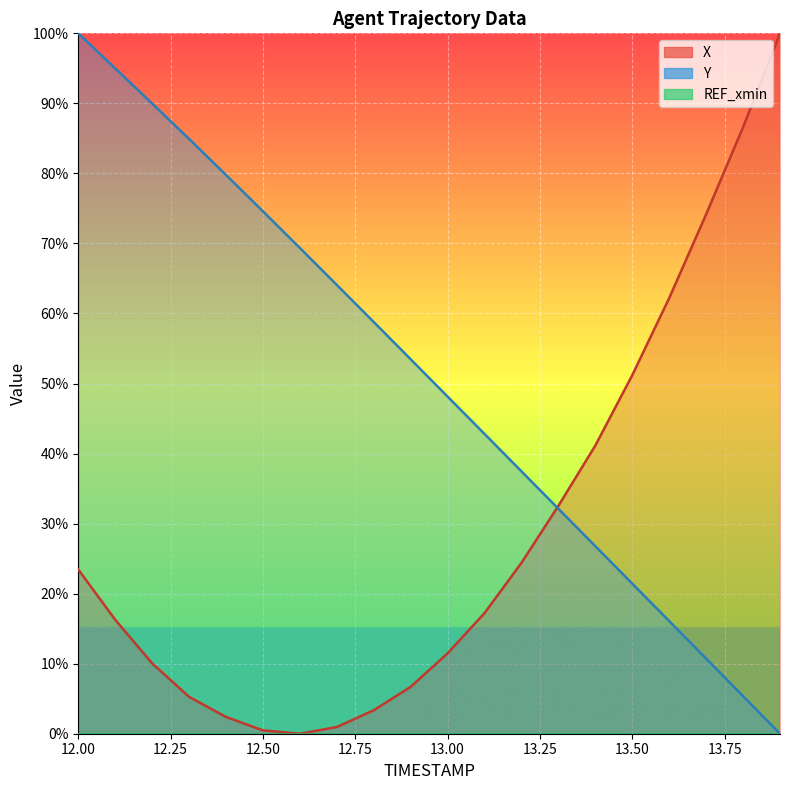

How many positive values does the X series have?

19